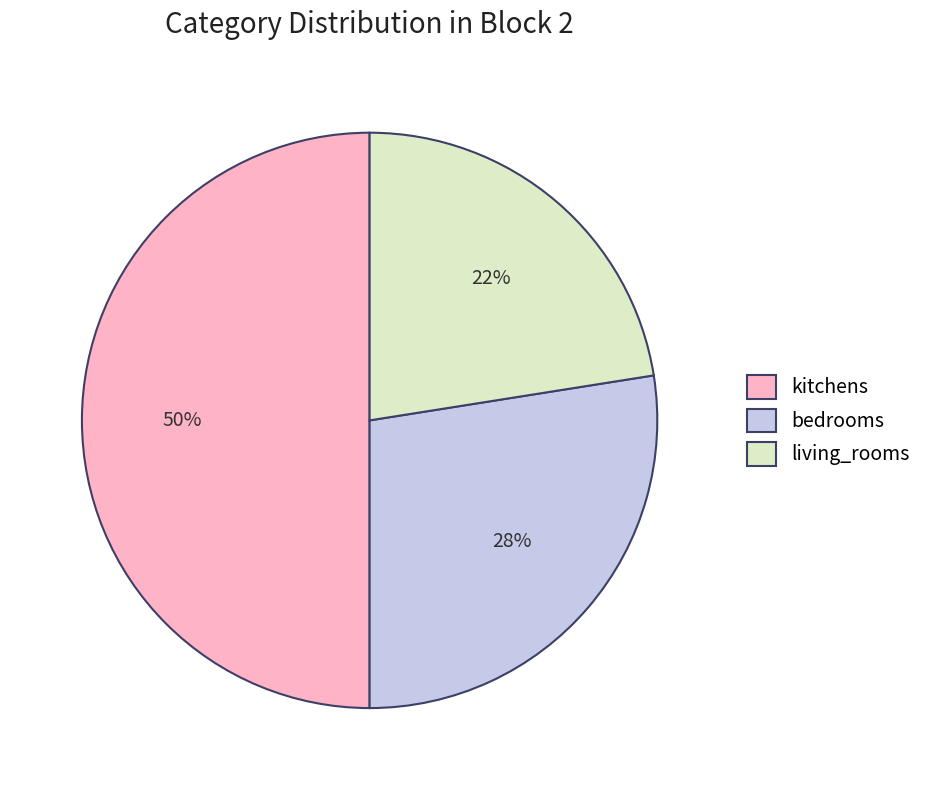

To the nearest percent, what portion does kitchens represent?

50%